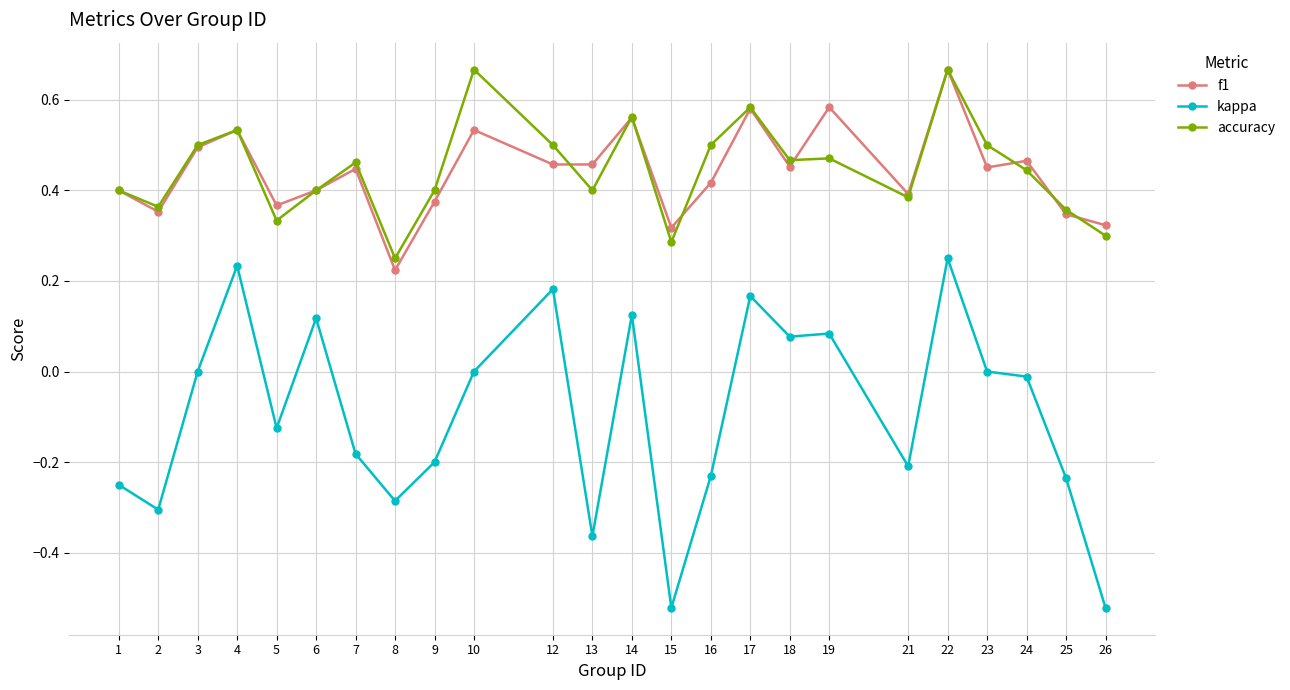

Where is f1 nearest to the value 0?

8